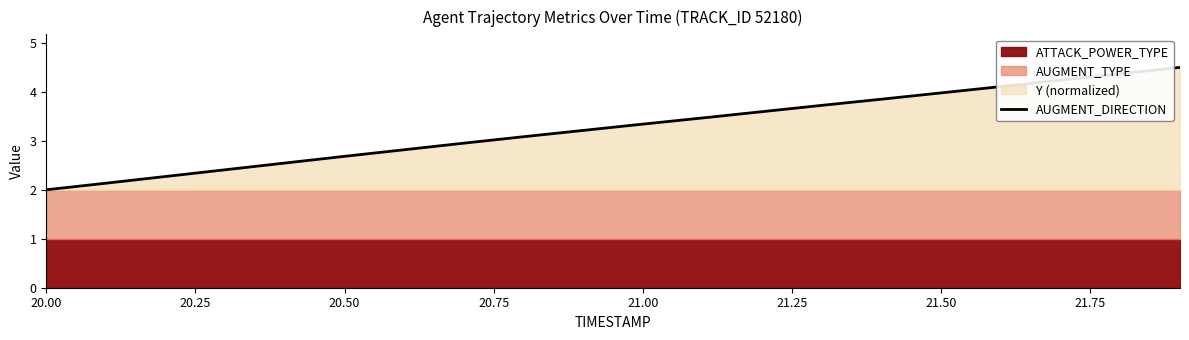

The AUGMENT_DIRECTION series shows 5.6 at 21.50. True or false?

False